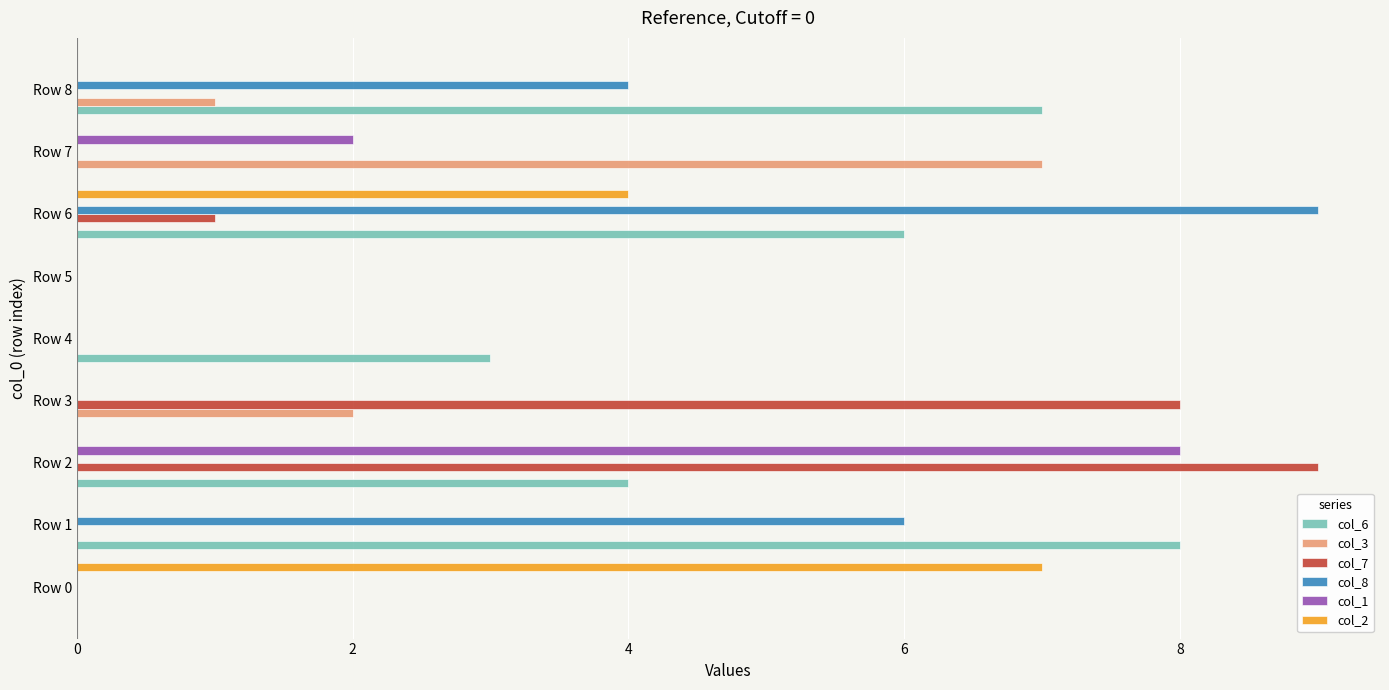

Is the value of col_2 at Row 1 greater than the value of col_3 at Row 3?

No